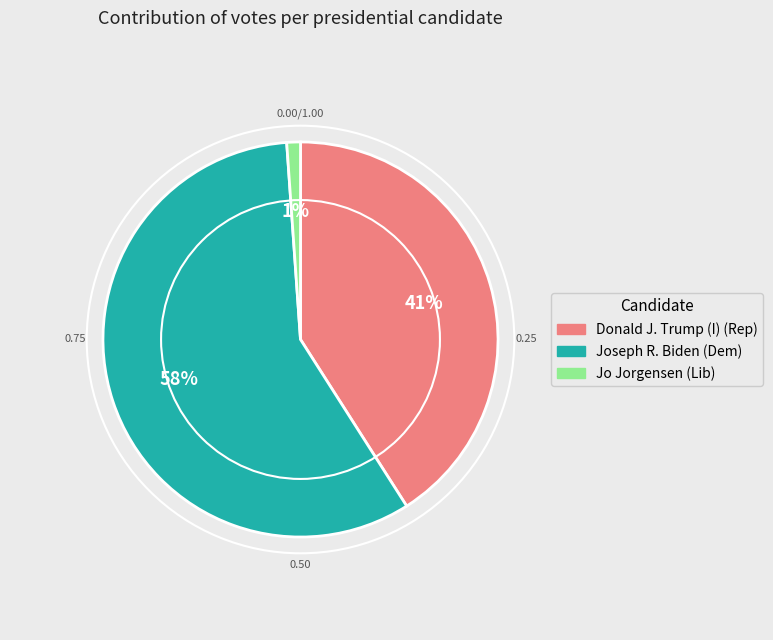

Which has a higher value, Jo Jorgensen (Lib) or Joseph R. Biden (Dem)?

Joseph R. Biden (Dem)